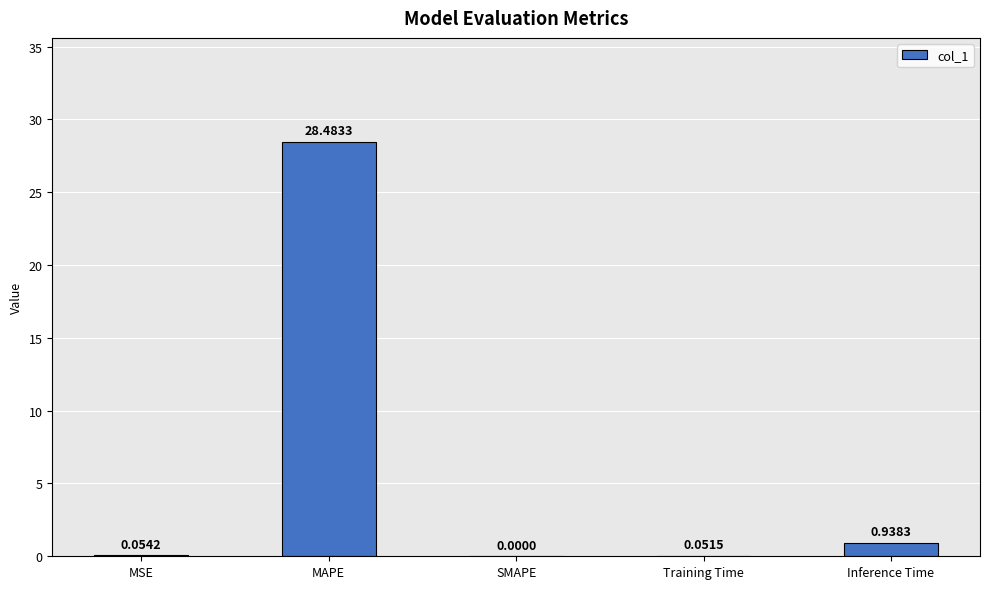

What is the change in value from Training Time to Inference Time?

+0.9